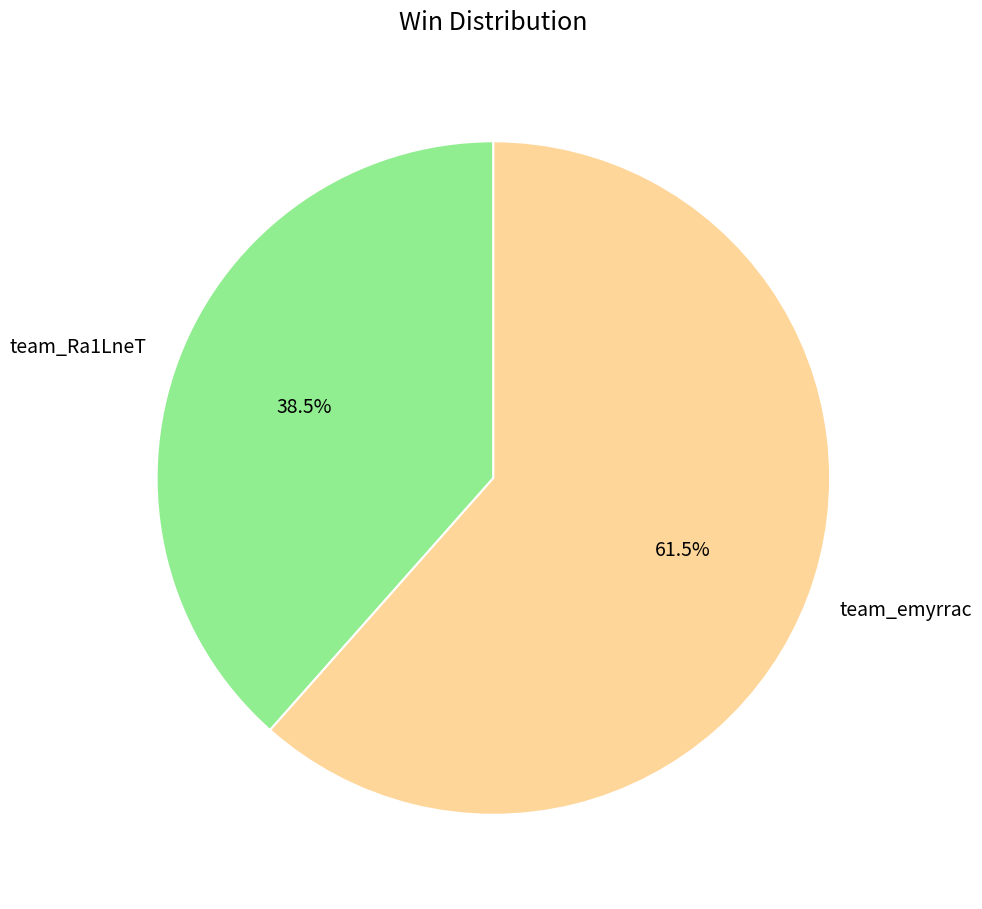

Approximately how many times larger is the value at team_Ra1LneT compared to team_emyrrac?

0.6